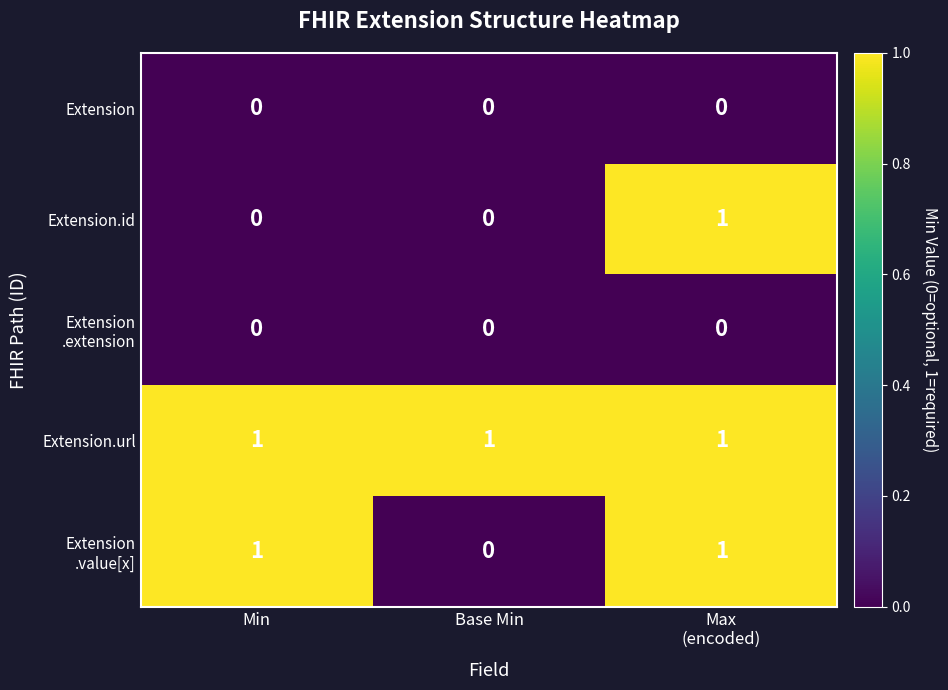

The value of Extension.id at Min is 0. True or false?

True